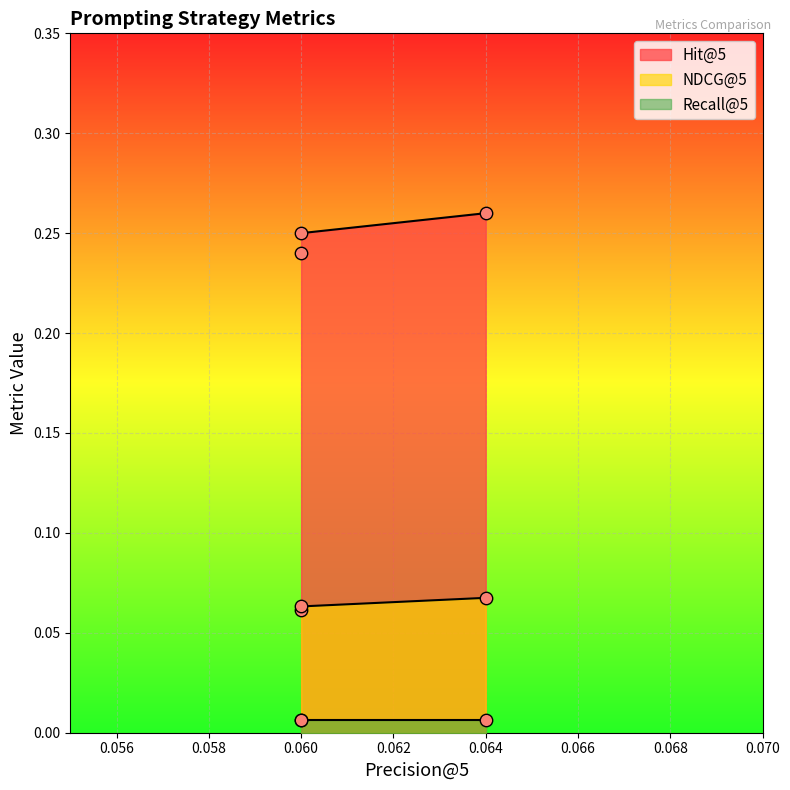

At how many categories does at least one series exceed 0?

3